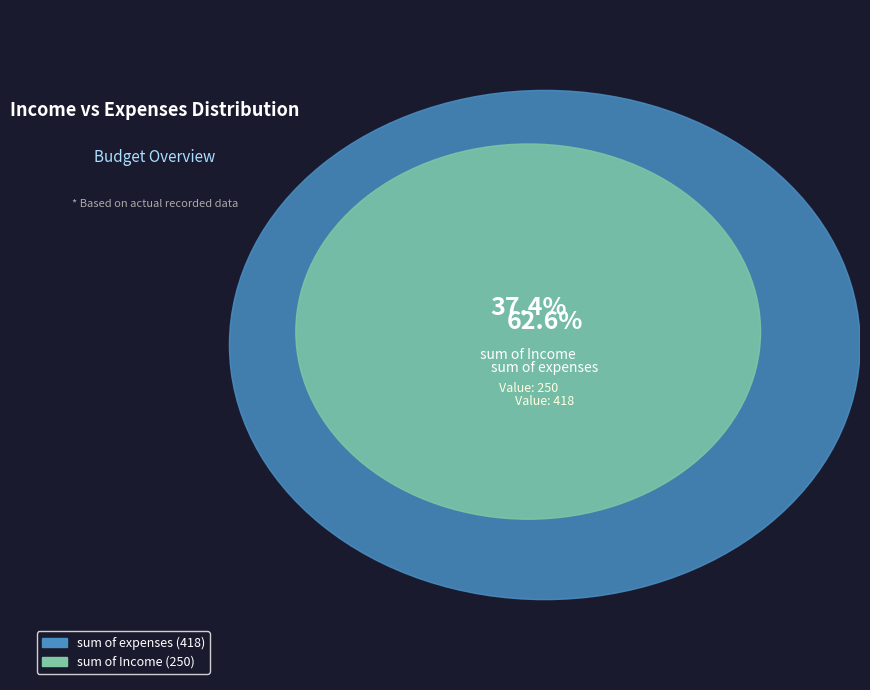

Approximately how many times larger is the value at sum of expenses compared to sum of Income?

1.7